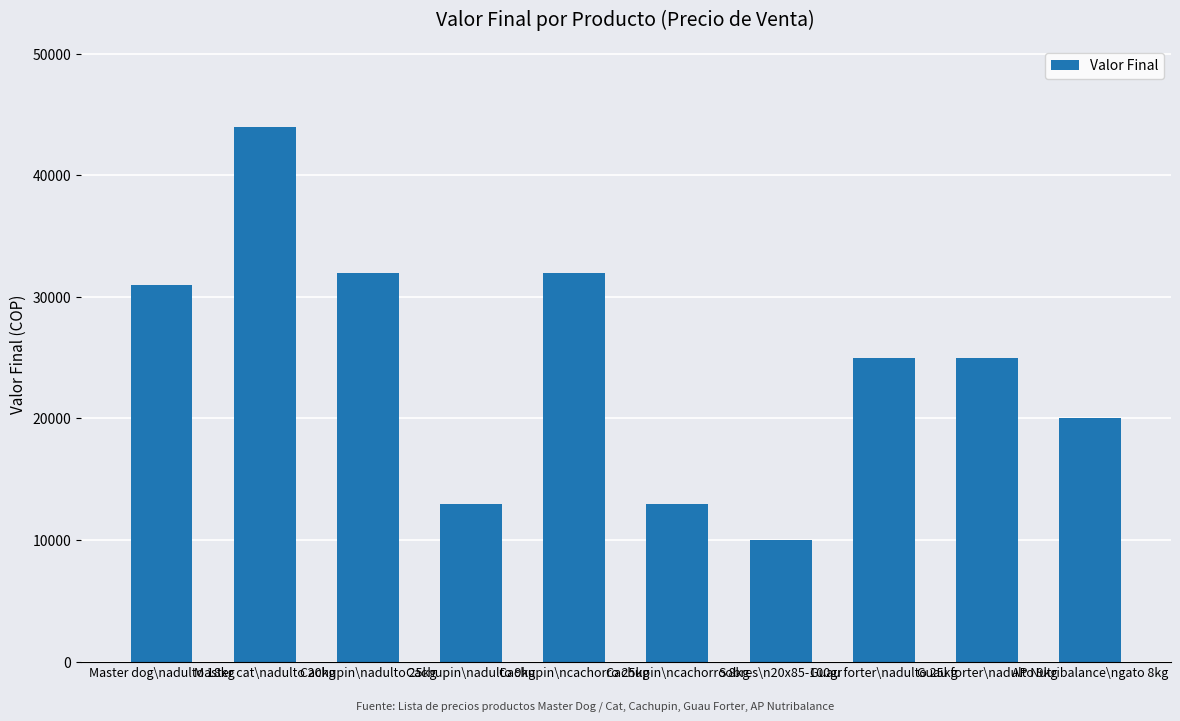

How many bars are there in total?

10